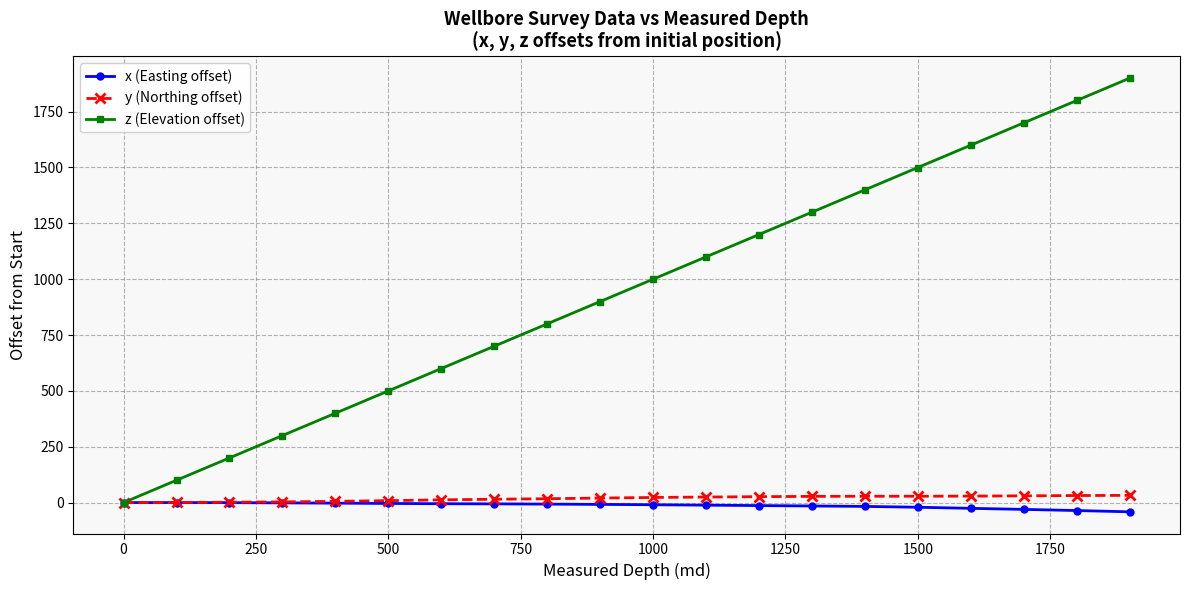

Which series has the largest total across all categories?

z (Elevation offset)